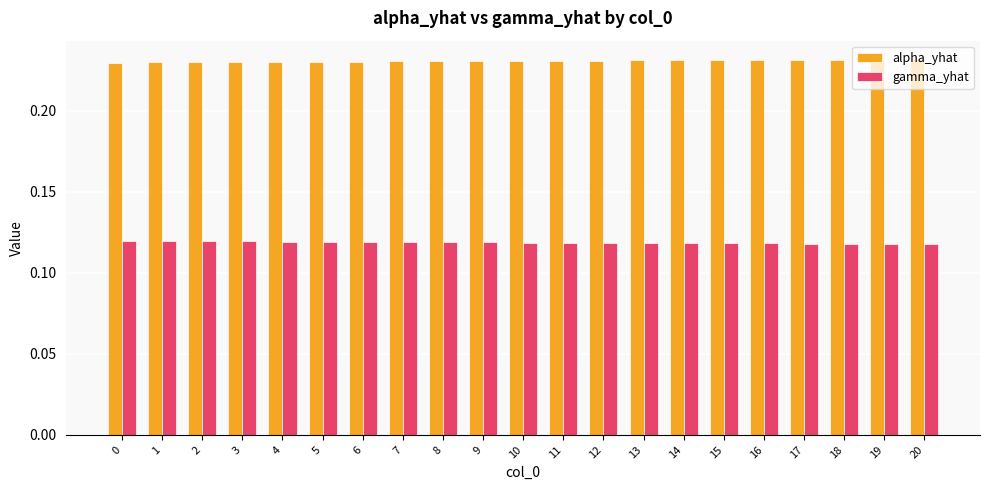

Are the bars grouped side by side (vs. stacked)?

Yes